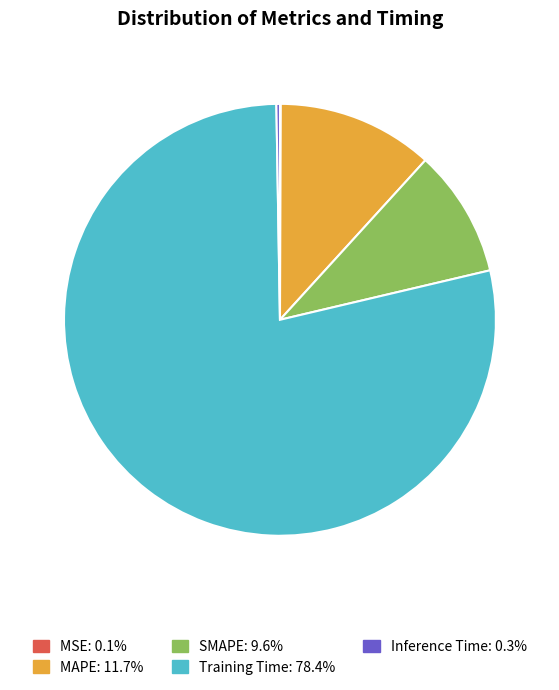

Which slice is the largest?

Training Time